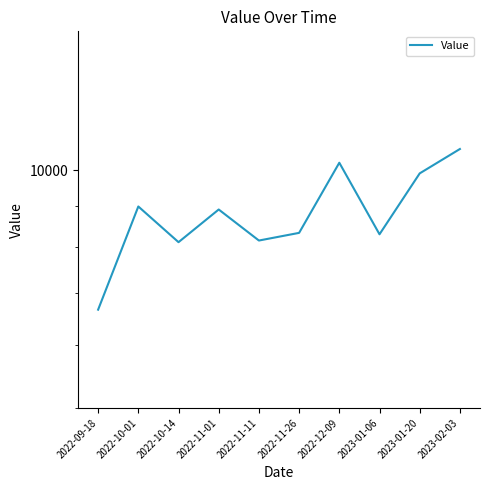

What is the sum of all values?

88243.8